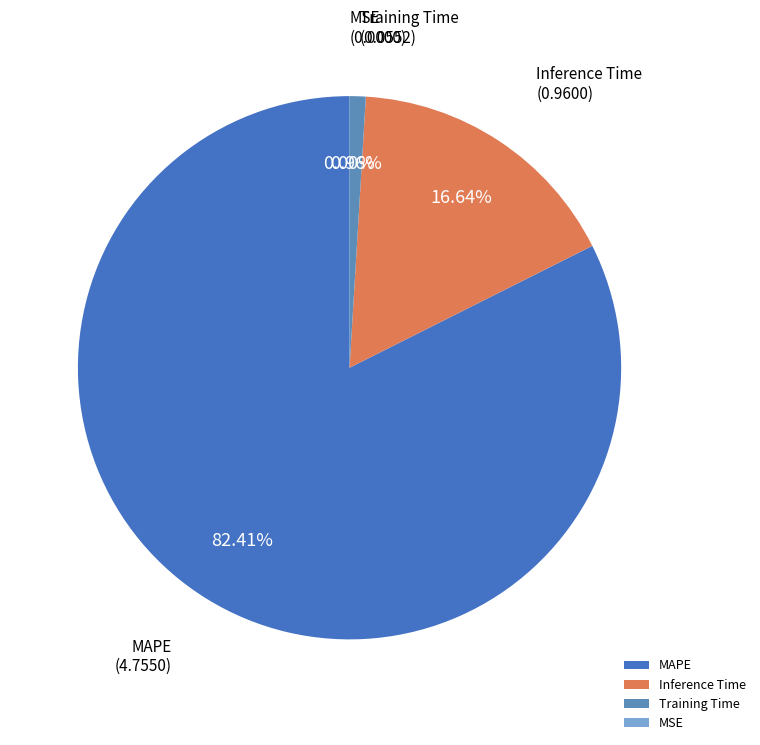

What is the majority slice?

MAPE